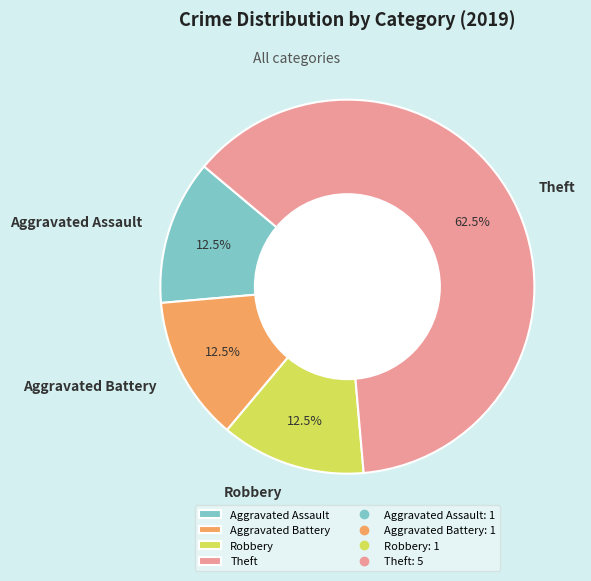

Which has a higher value, Theft or Aggravated Assault?

Theft